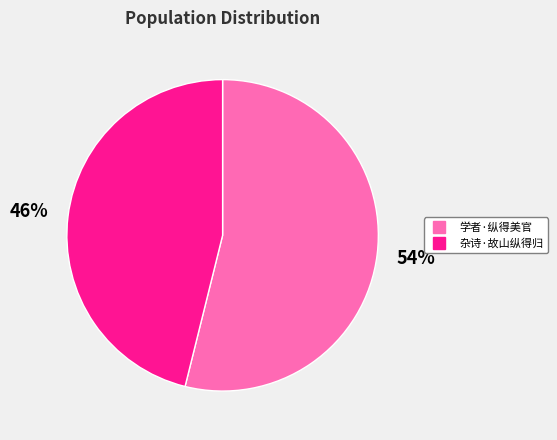

Count the number of slices in the pie.

2